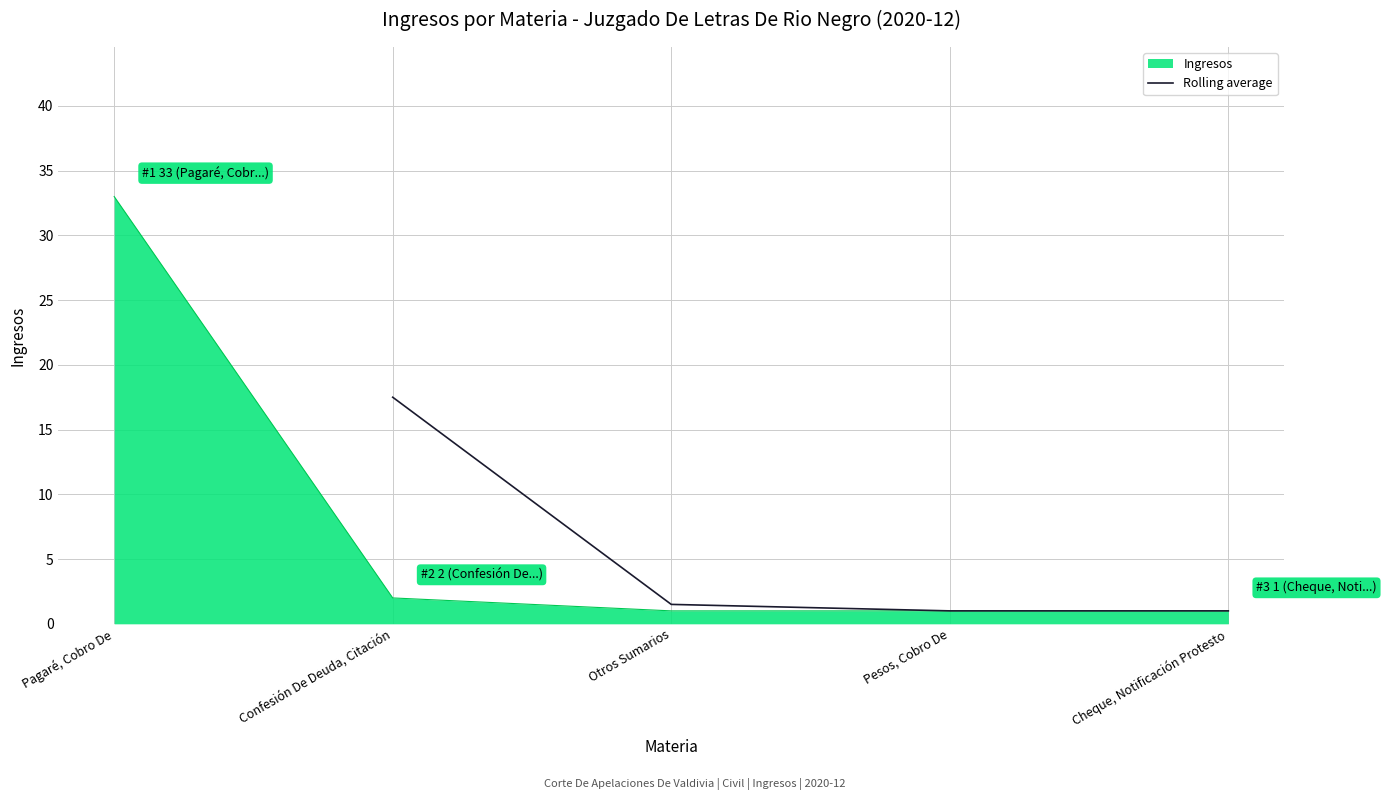

True or false: there are more than 0 points higher than both neighbors.

False